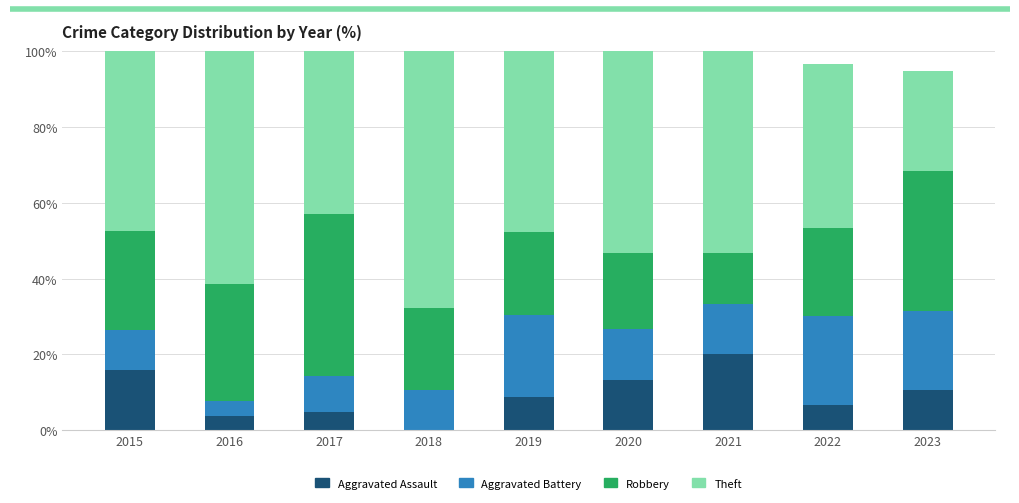

What is the total value across all series at 2017?

100.0